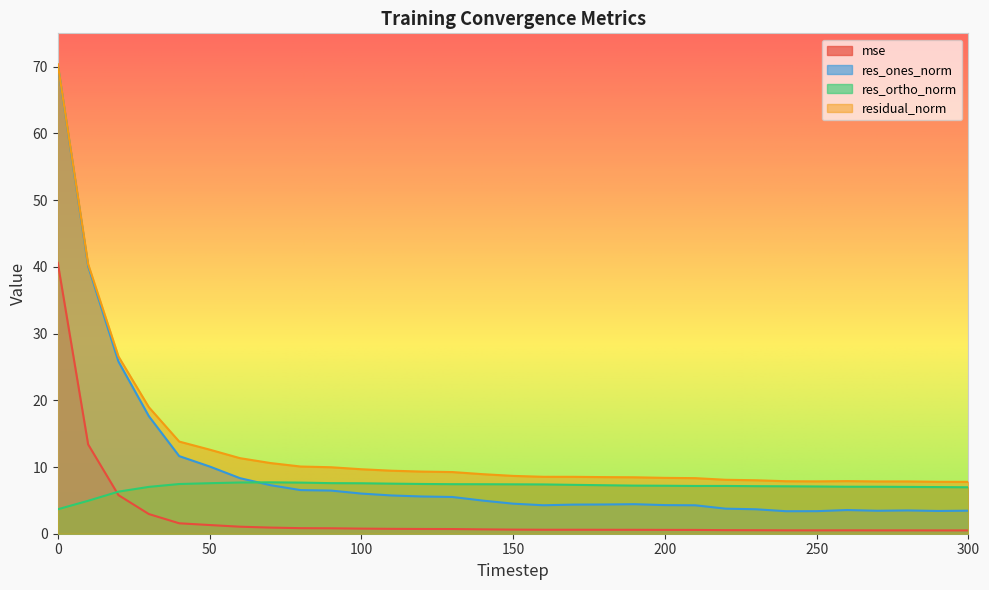

The res_ortho_norm series shows 2.9 at 200. True or false?

False